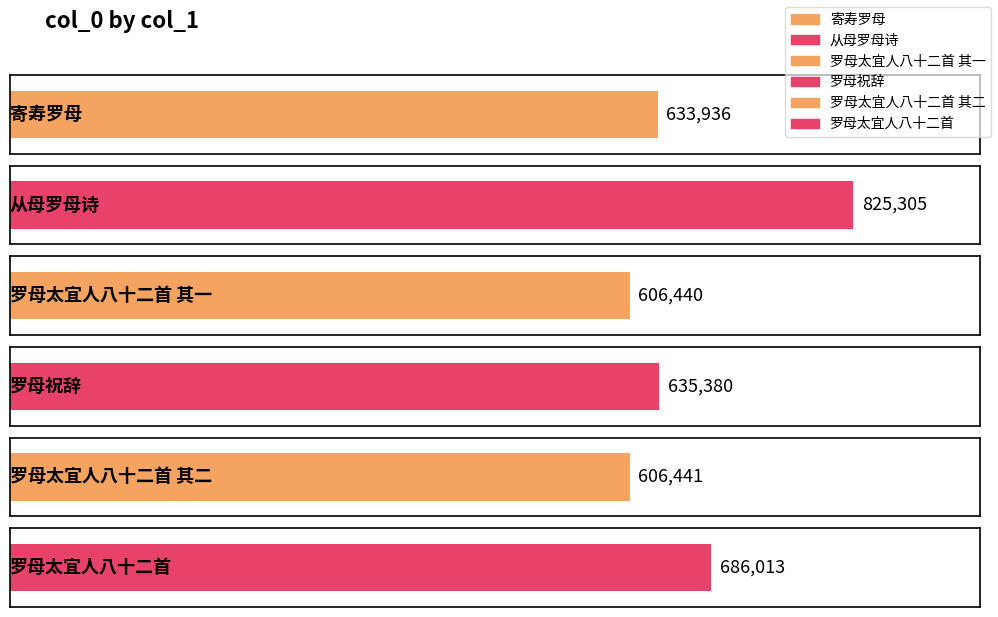

What is the maximum value shown in the chart?

825305